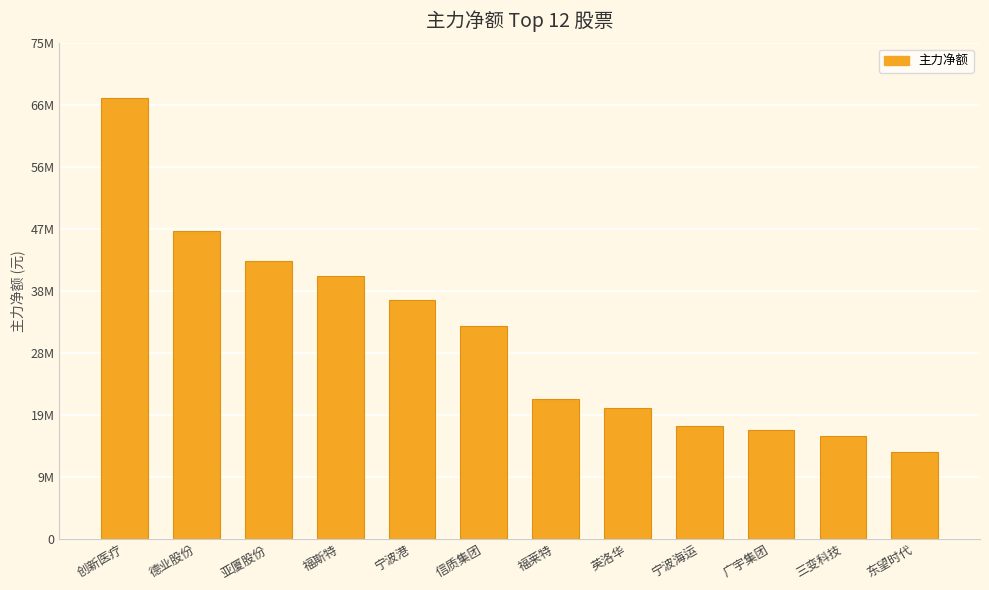

What value does the data have at 德业股份?

46542947